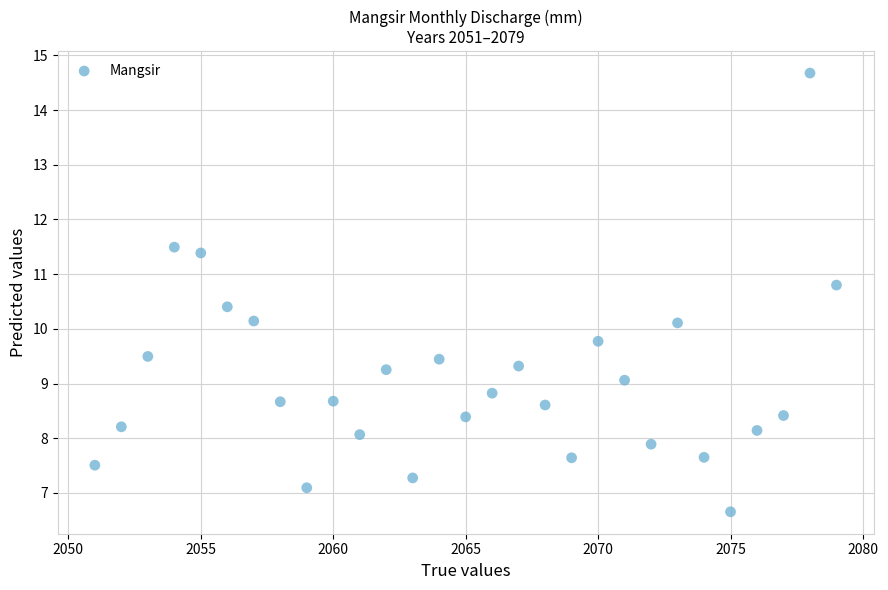

What is the range of Y values (max minus min)?

8.0